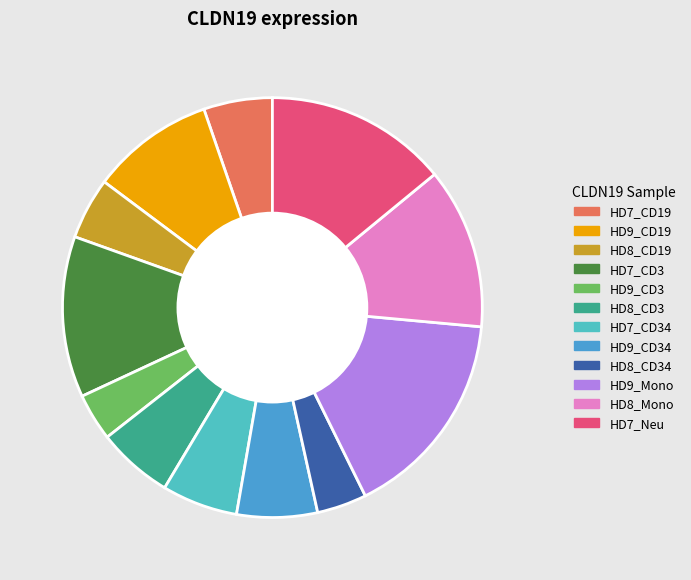

Count the number of slices in the pie.

12